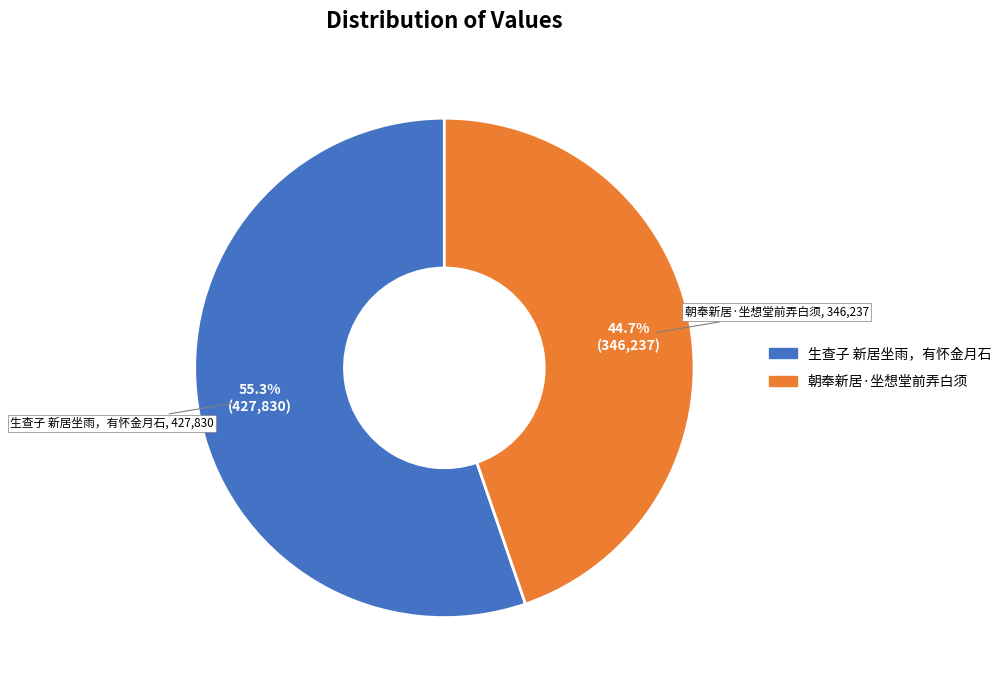

What is the ratio of the value at 生查子 新居坐雨，有怀金月石 to the value at 朝奉新居·坐想堂前弄白须?

1.2